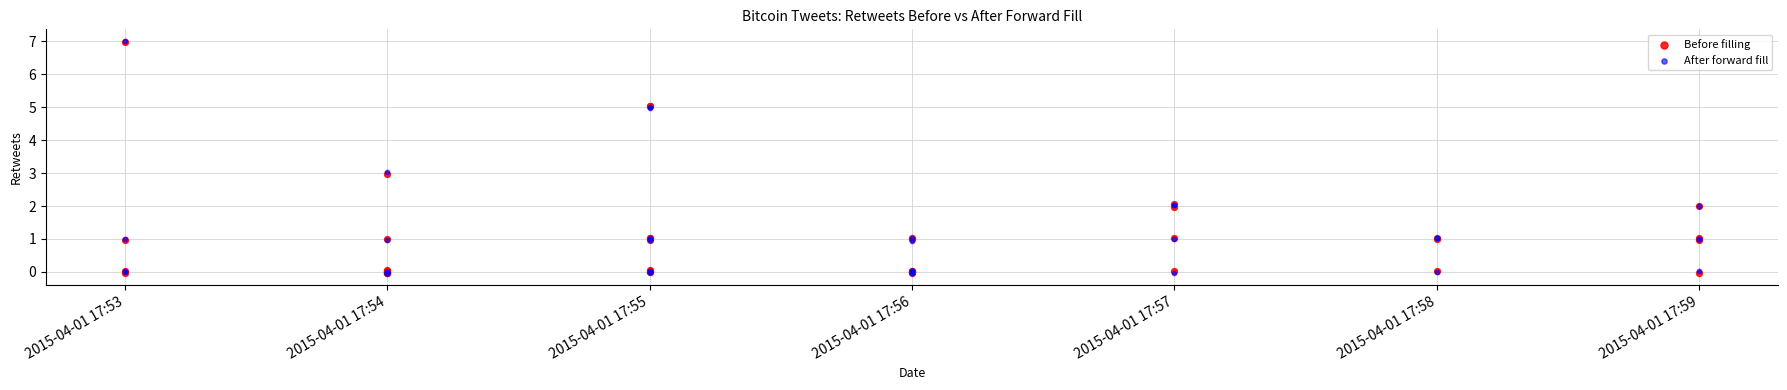

What are all the series names shown in the legend?

Before filling, After forward fill